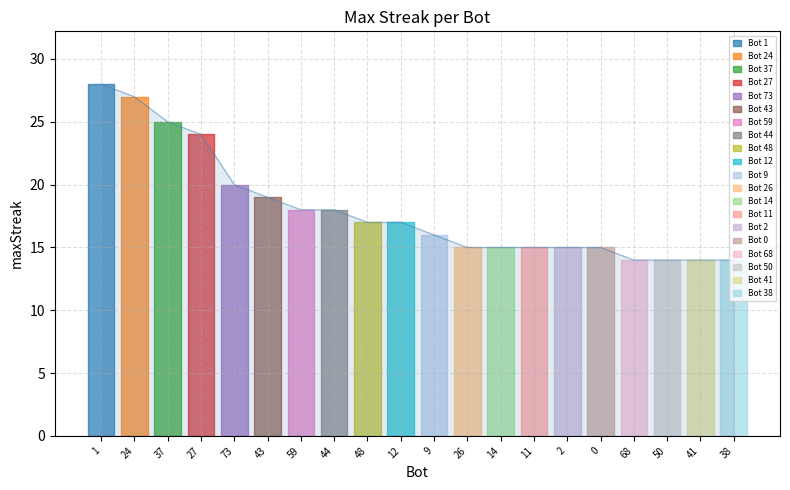

Reading left to right, transcribe all the data shown in this chart.

1=28	24=27	37=25	27=24	73=20	43=19	59=18	44=18	48=17	12=17	9=16	26=15	14=15	11=15	2=15	0=15	68=14	50=14	41=14	38=14